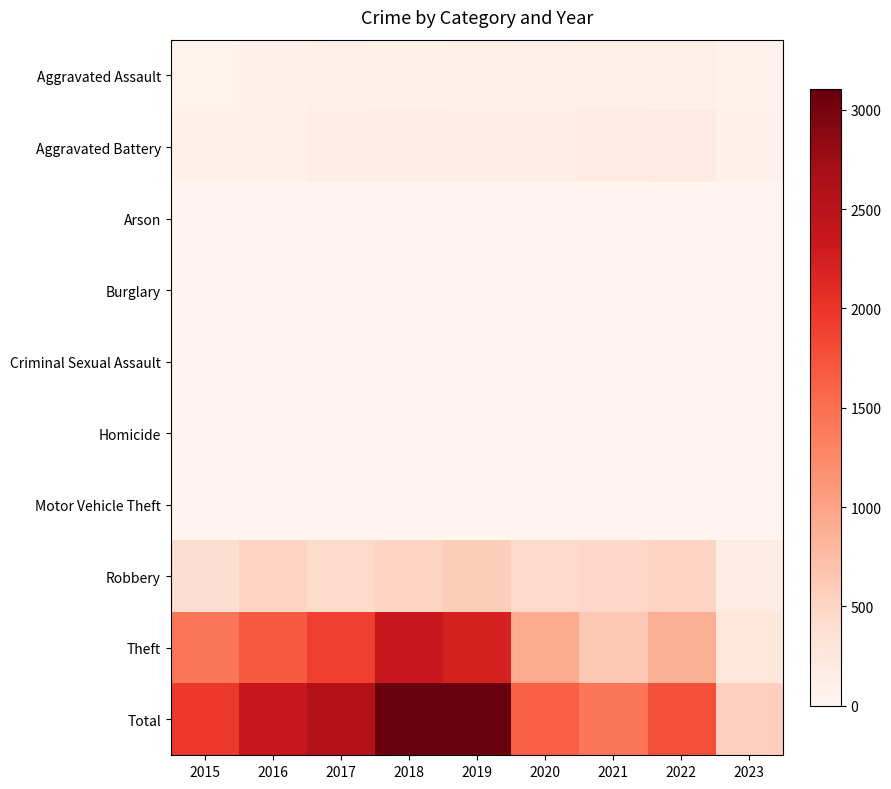

Which series has the largest range (max minus min)?

Total